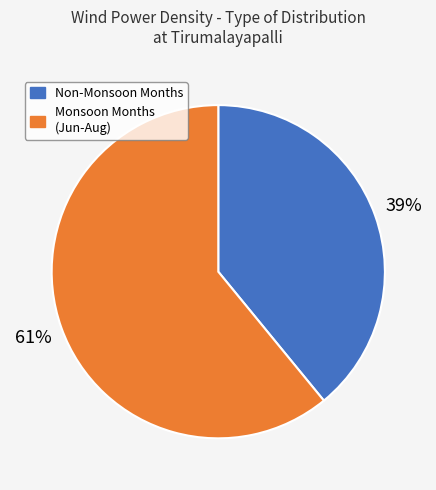

To the nearest percent, what portion does Non-Monsoon Months represent?

39%